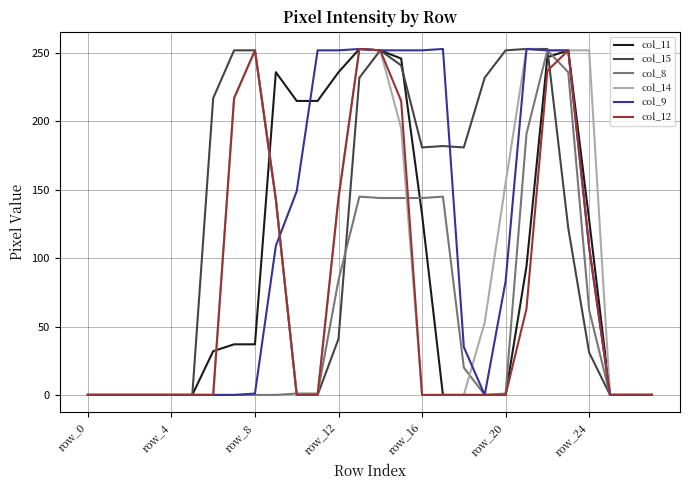

What is the greatest value displayed?

253